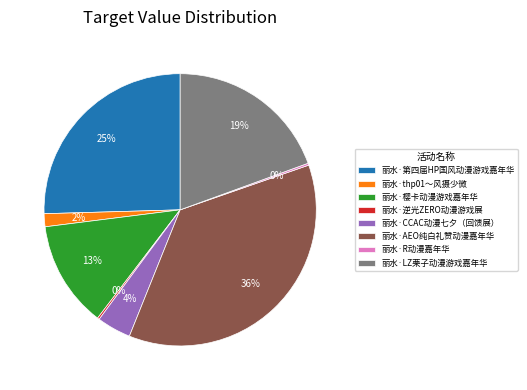

What percentage is the 丽水·CCAC动漫七夕（回馈展） slice, to the nearest percent?

4%